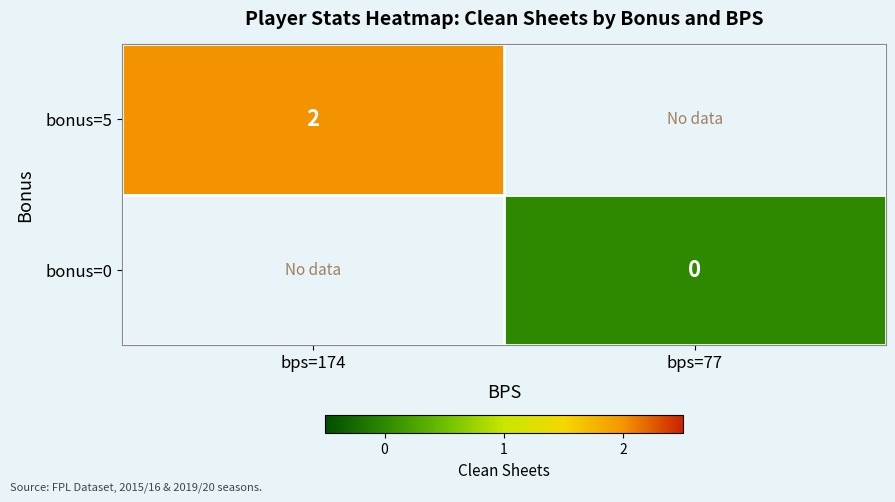

At how many categories does at least one series exceed 0?

1